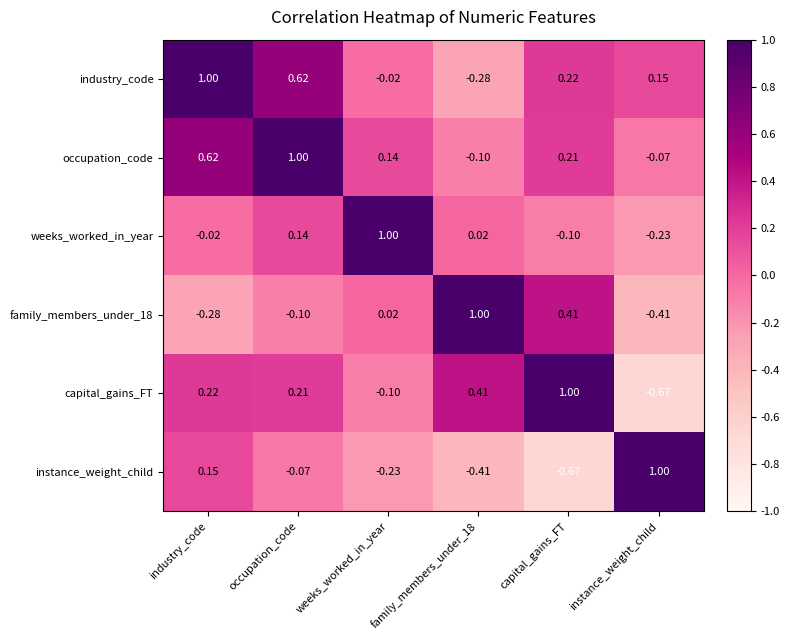

How many data points in capital_gains_FT are less than 0?

2